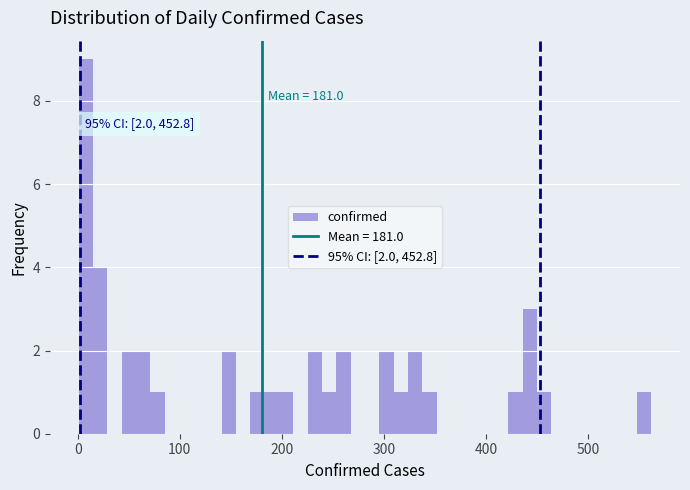

Around what value on the x-axis is the tallest bar? Give the approximate position of its centre, as read against the axis.

10